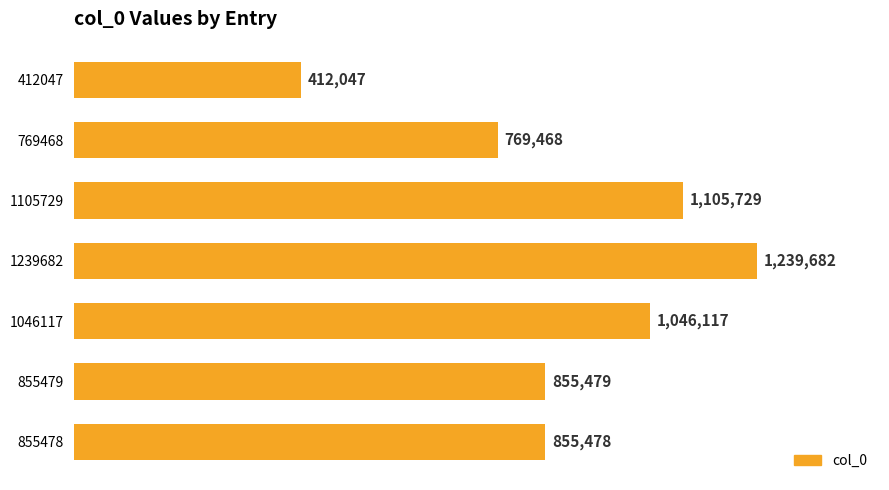

At which category does the chart reach its peak across all series?

1239682